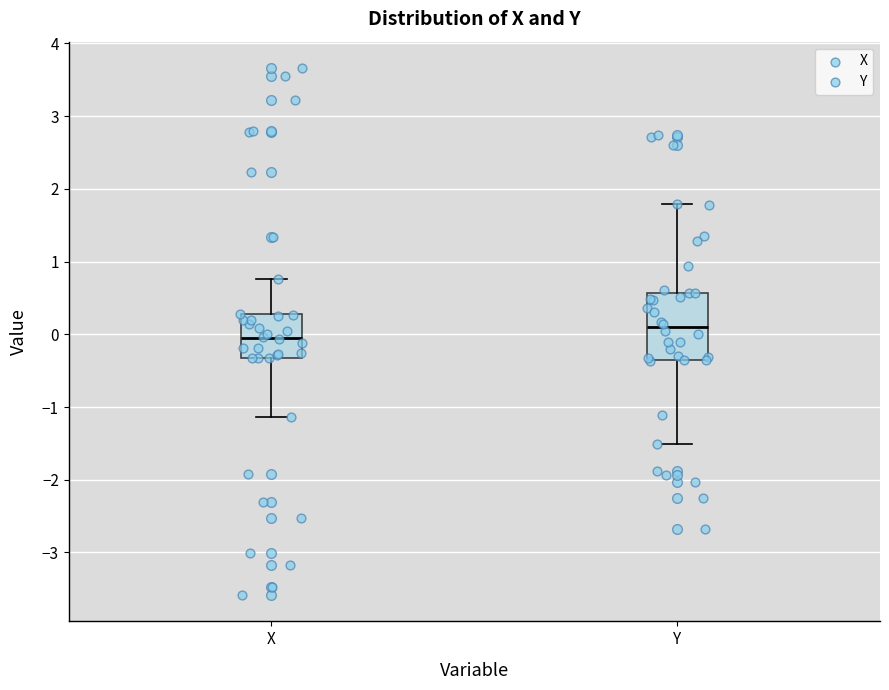

Where does the median line of the box for Y sit on the y-axis? The values are not printed on the chart, so give them approximately, as read against the axis.

0.1